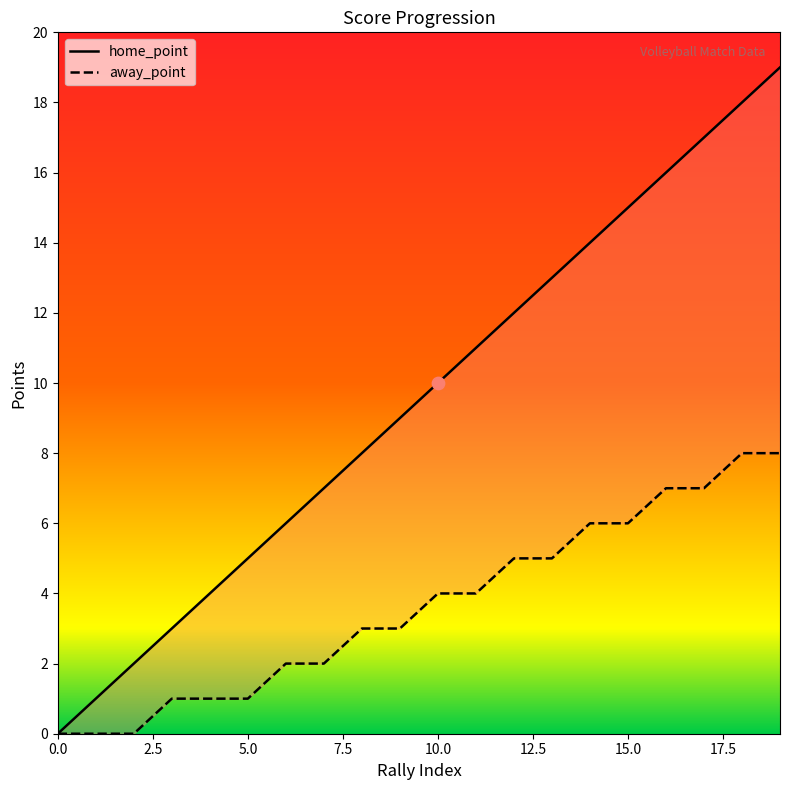

Which series contains the highest Y value?

home_point